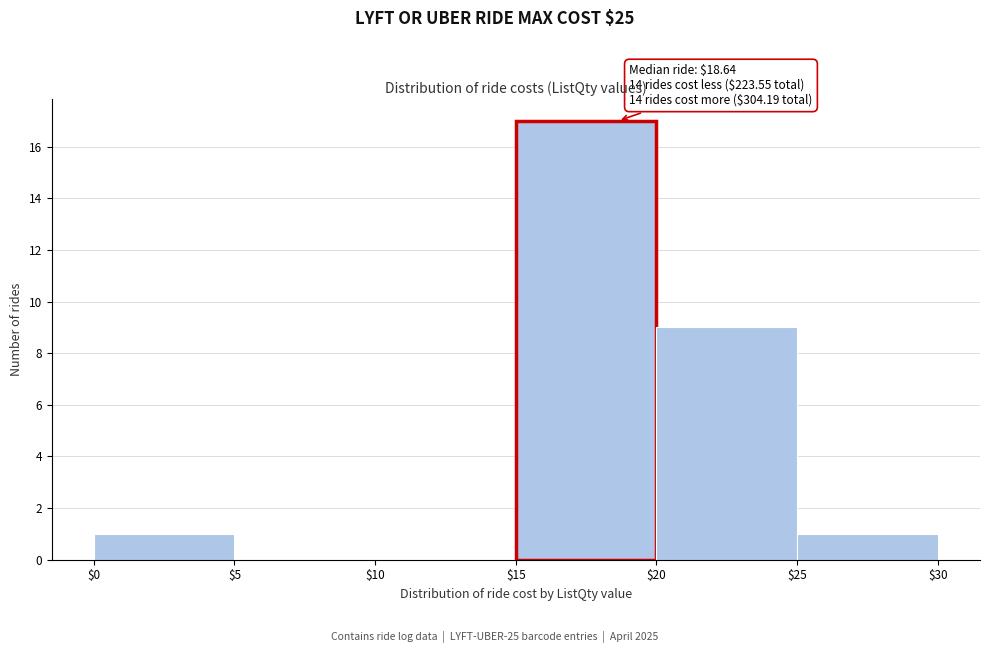

Which range on the x-axis has the tallest bar?

$15 to $20